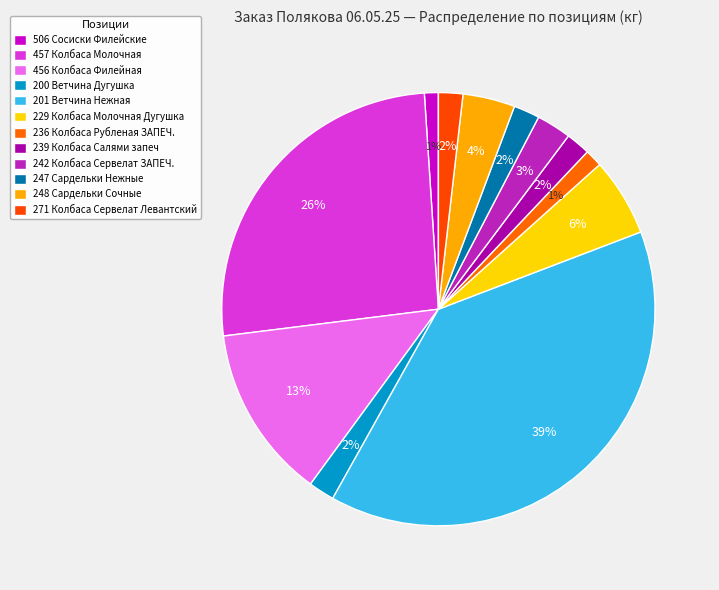

How many segments does this pie chart have?

12